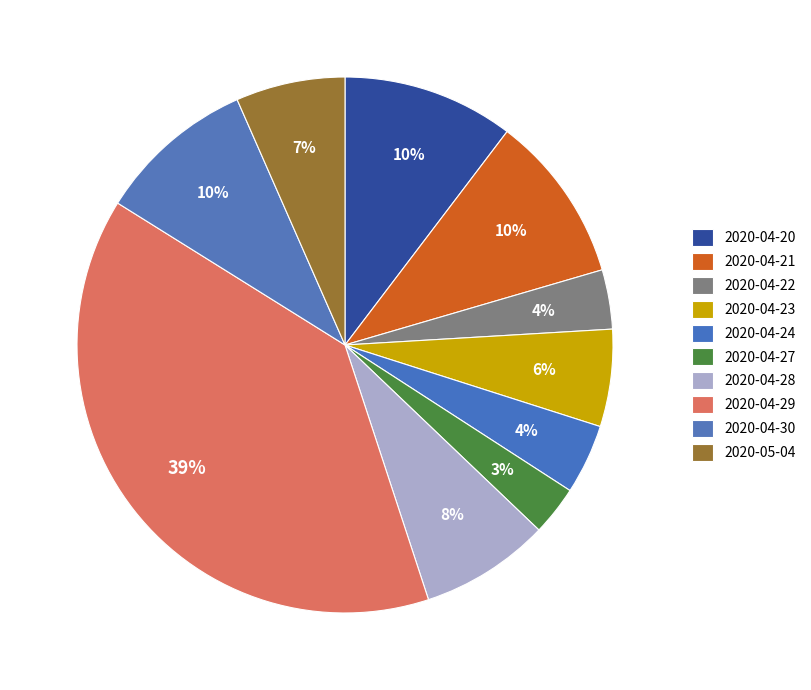

How many segments does this pie chart have?

10